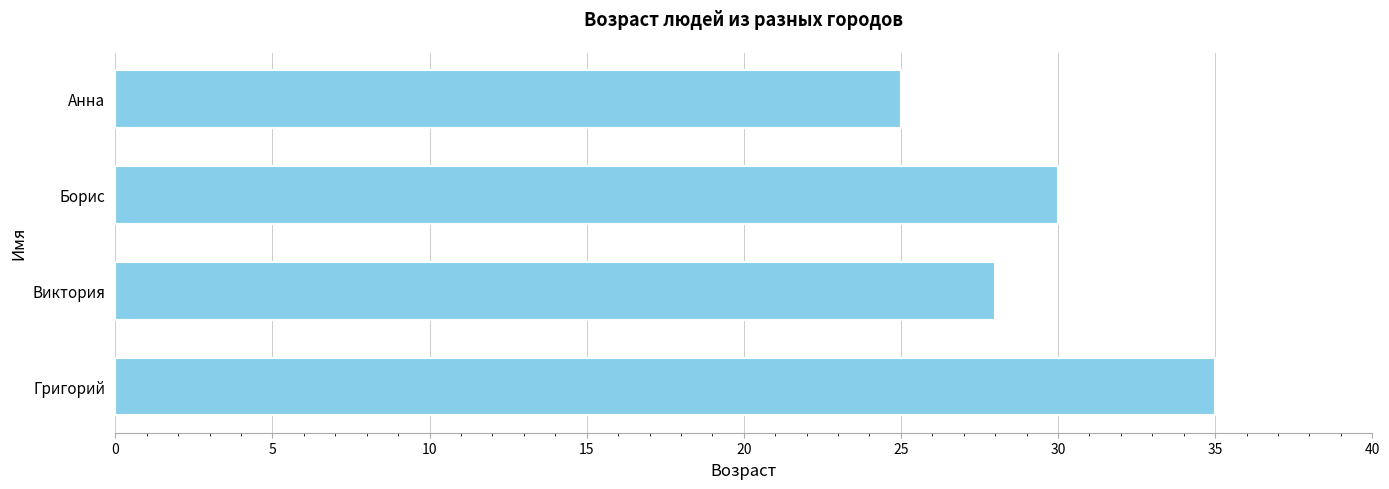

Read the value at Виктория.

28